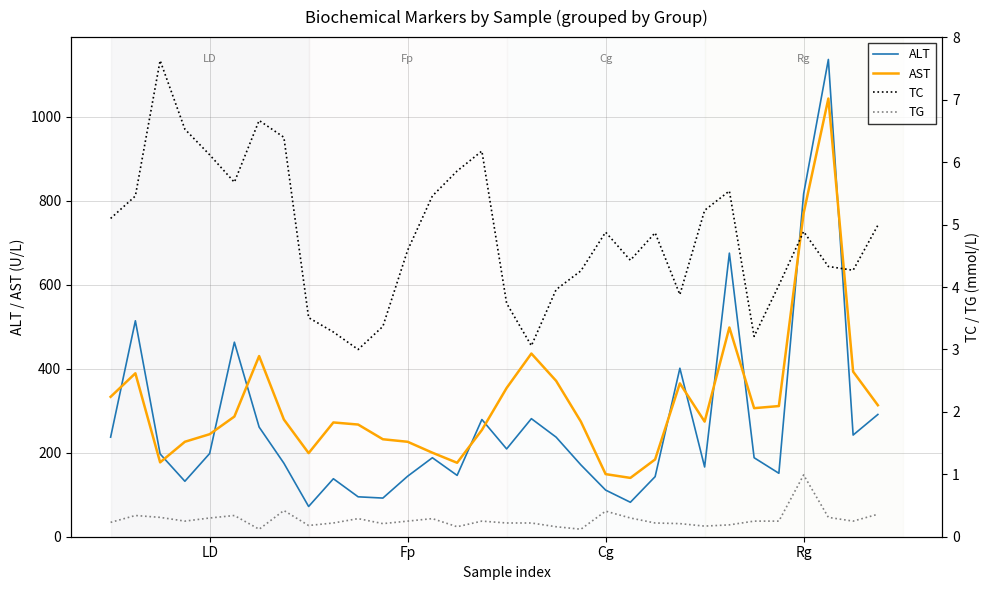

What is the label of the 25th point from the left?

24